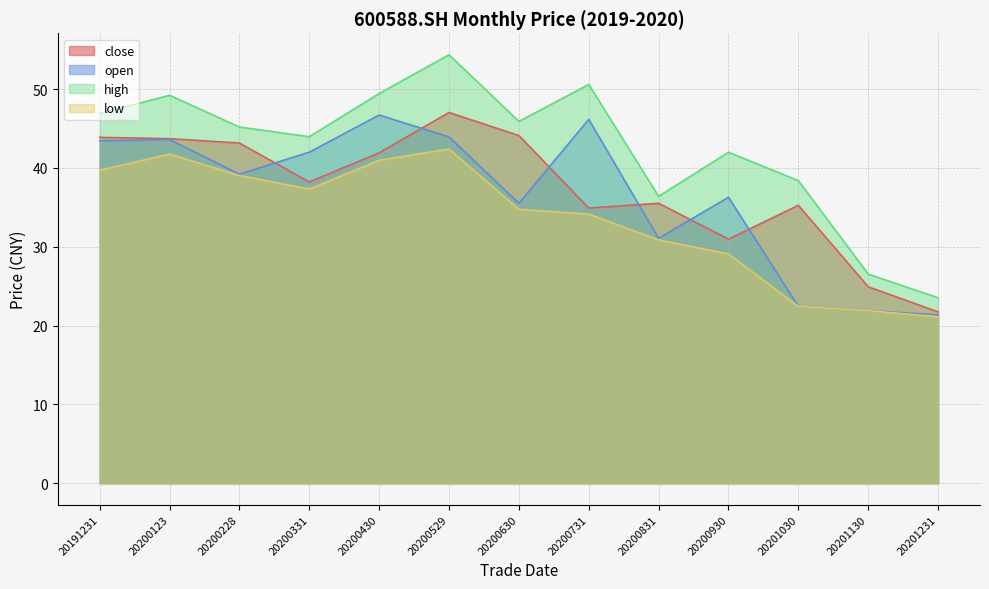

Reading left to right, transcribe all the data shown in this chart.

close: 43.9	43.7	43.1	38.2	41.9	47.0	44.1	34.9	35.5	31.0	35.2	24.9	21.7
open: 43.4	43.6	39.2	42.0	46.7	43.9	35.5	46.1	31.1	36.3	22.4	21.9	21.4
high: 46.9	49.2	45.2	44.0	49.4	54.4	45.9	50.6	36.4	42.0	38.4	26.5	23.5
low: 39.7	41.8	39.0	37.3	41.0	42.4	34.7	34.1	30.9	29.1	22.4	21.9	21.1